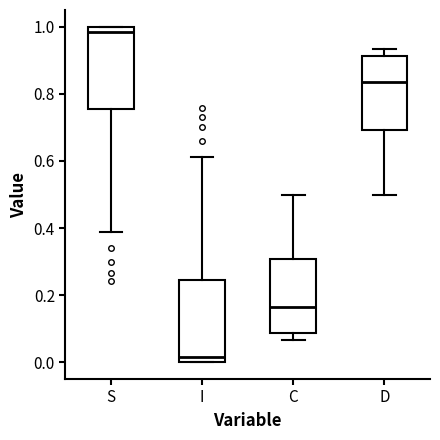

Reading left to right, read every box against the y-axis: the position of its median line, the range the box covers, and the ends of its whiskers. The values are not printed on the chart, so give them approximately, as read against the axis.

S: median 0.98, box 0.76 to 1.00, whiskers 0.38 to 1.00
I: median 0.02, box 0.00 to 0.24, whiskers 0.00 to 0.62
C: median 0.16, box 0.08 to 0.30, whiskers 0.06 to 0.50
D: median 0.84, box 0.70 to 0.92, whiskers 0.50 to 0.94